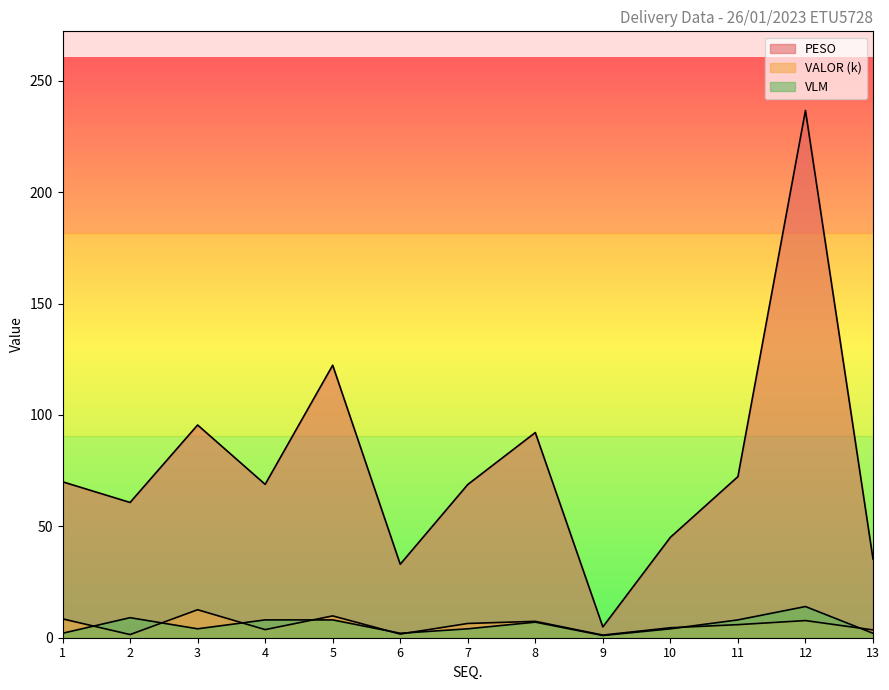

Which series has the largest total across all categories?

PESO